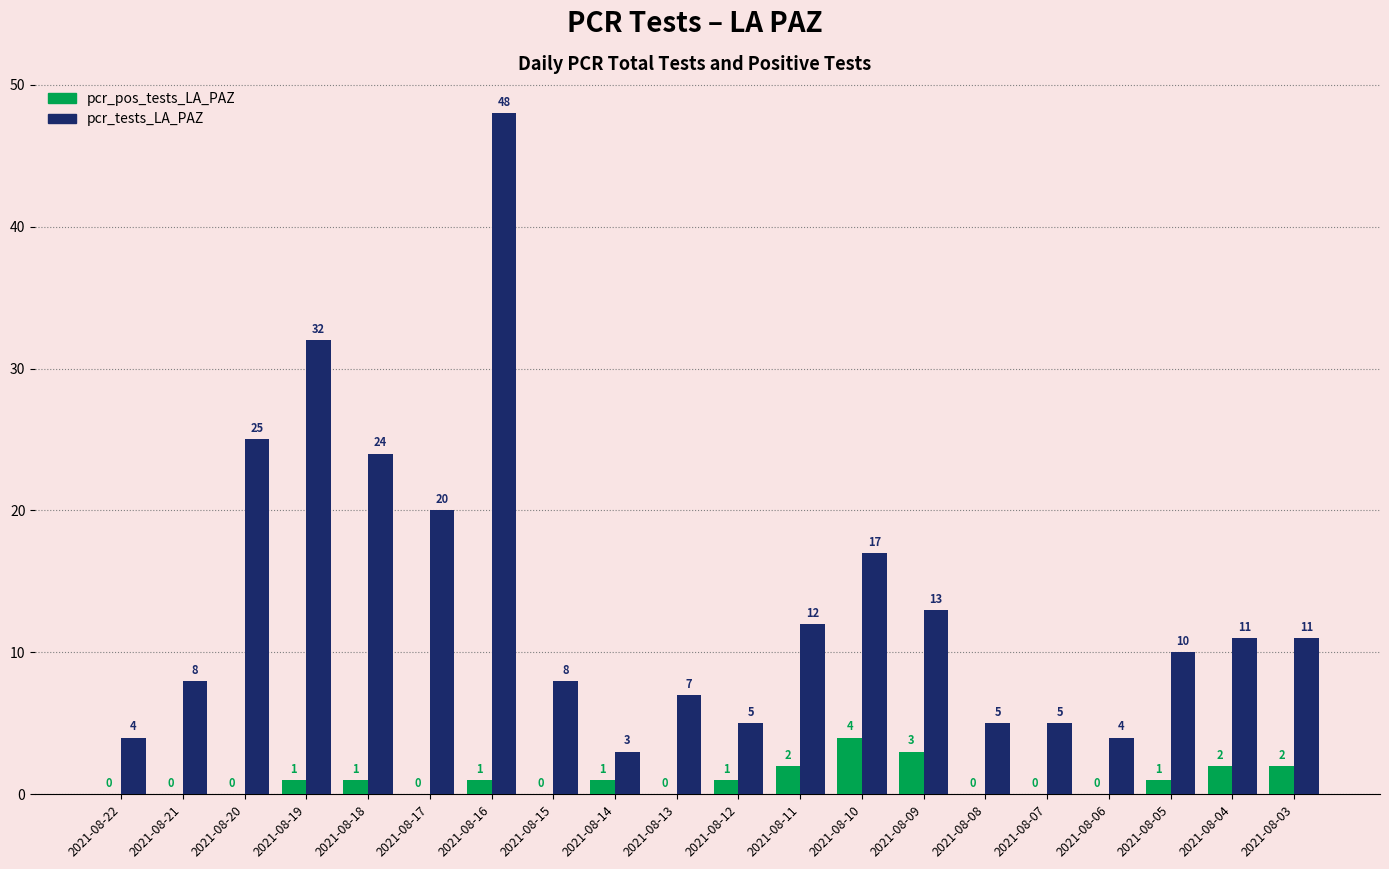

How many data points does each series have?

20